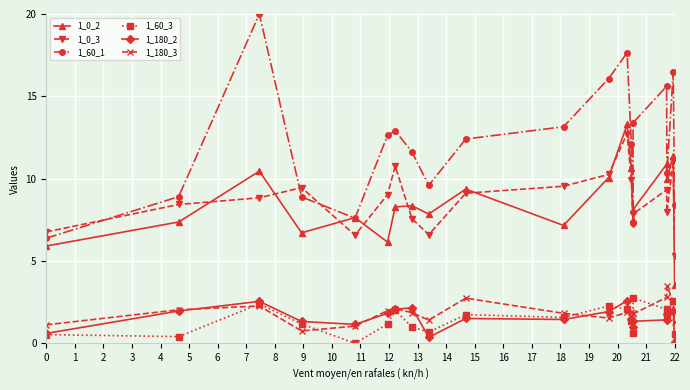

True or false: 1_0_2 has a value of 12.9 at 9.

False